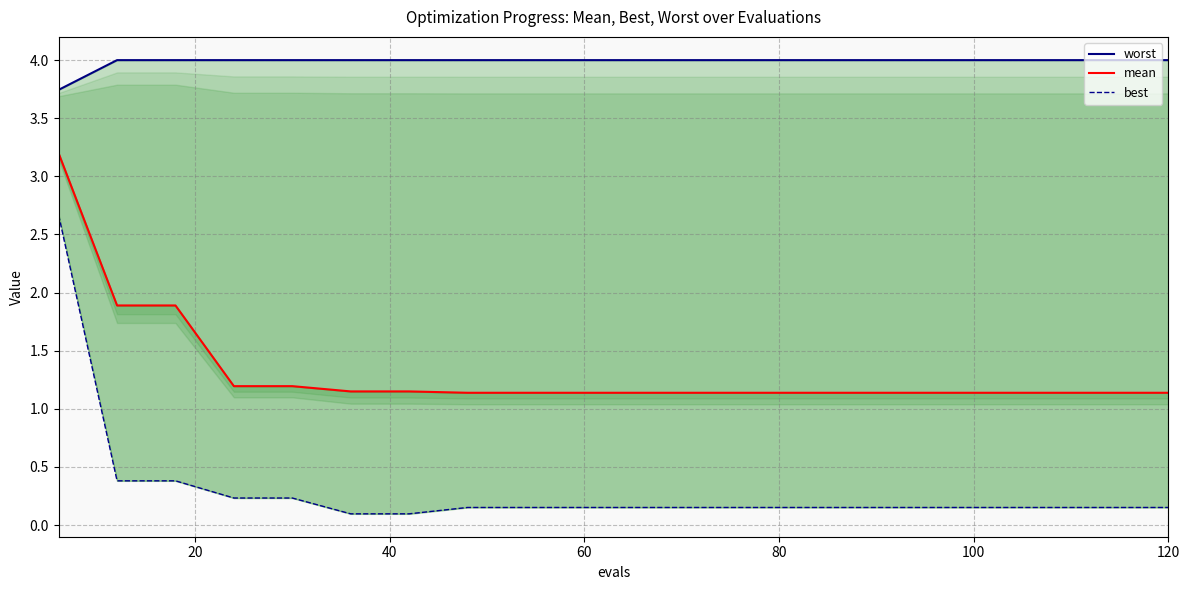

Reading left to right, list all the values displayed in this chart.

worst: 3.7	4.0	4.0	4.0	4.0	4.0	4.0	4.0	4.0	4.0	4.0	4.0	4.0	4.0	4.0	4.0	4.0	4.0	4.0	4.0
mean: 3.2	1.9	1.9	1.2	1.2	1.1	1.1	1.1	1.1	1.1	1.1	1.1	1.1	1.1	1.1	1.1	1.1	1.1	1.1	1.1
best: 2.7	0.4	0.4	0.2	0.2	0.1	0.1	0.2	0.2	0.2	0.2	0.2	0.2	0.2	0.2	0.2	0.2	0.2	0.2	0.2